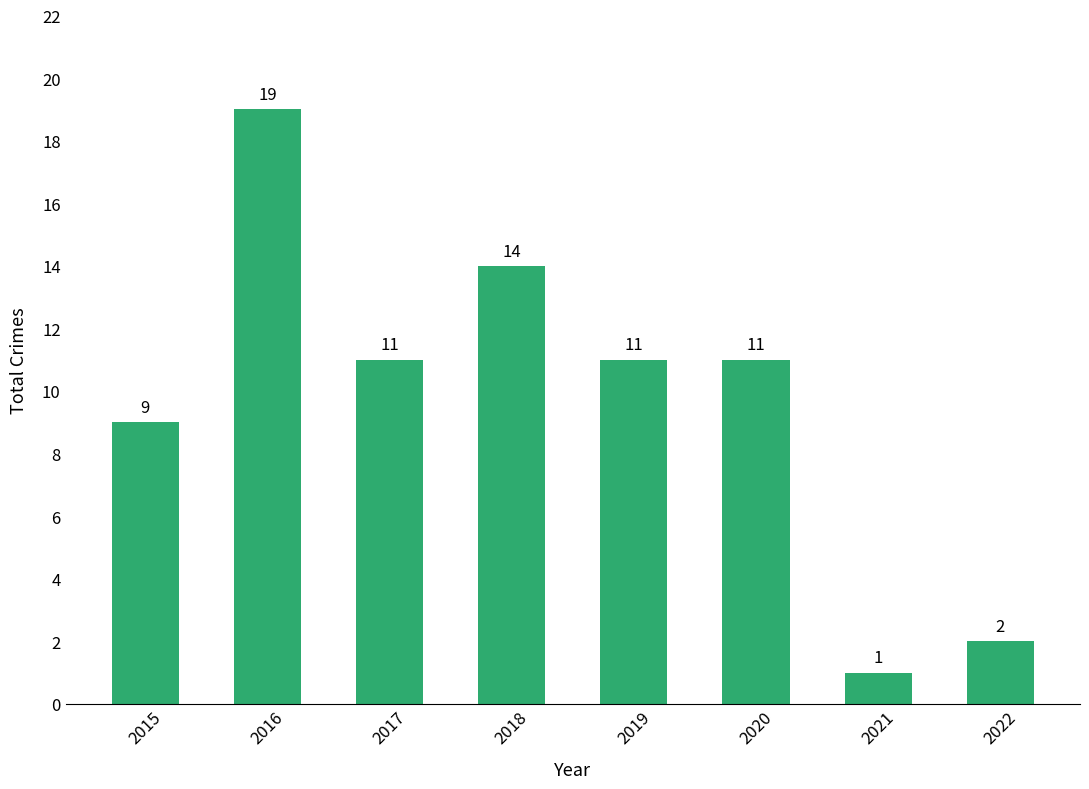

Reading left to right, extract all data points from this chart.

9	19	11	14	11	11	1	2